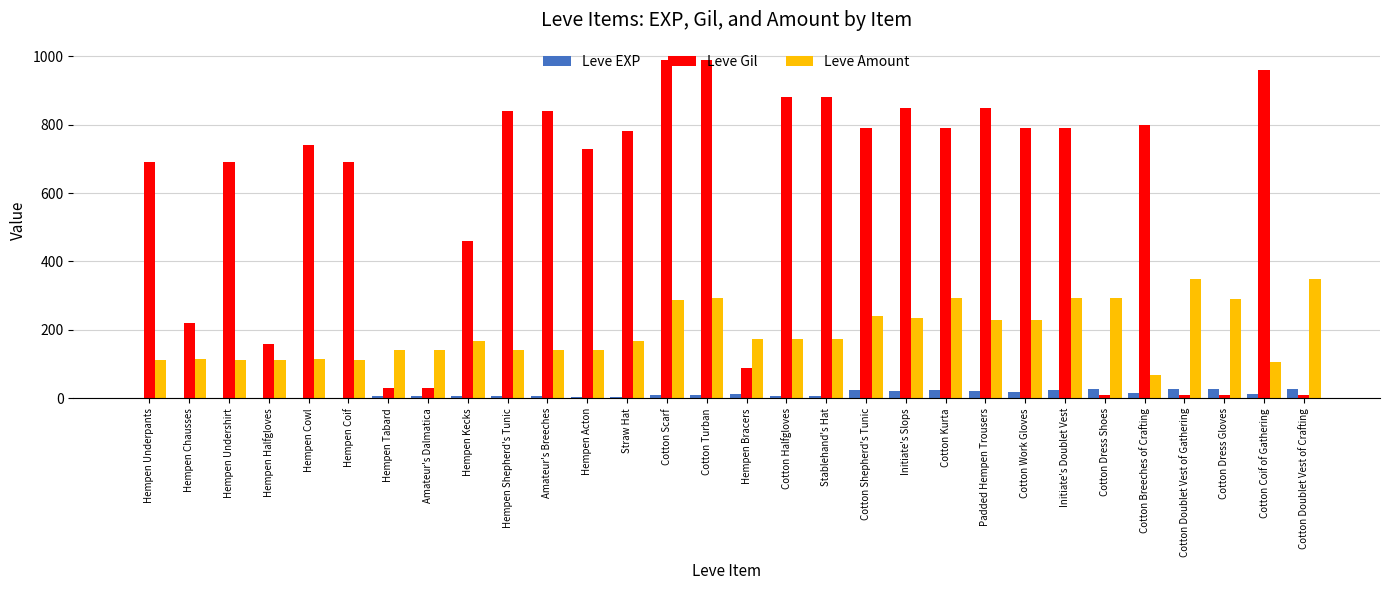

How many groups of bars are there?

30